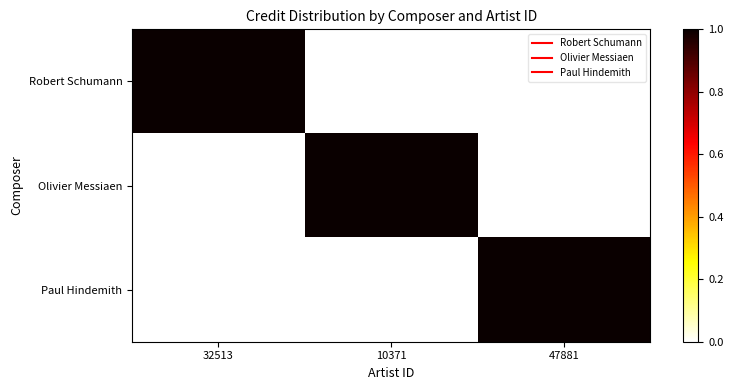

At which category does the chart reach its peak across all series?

32513